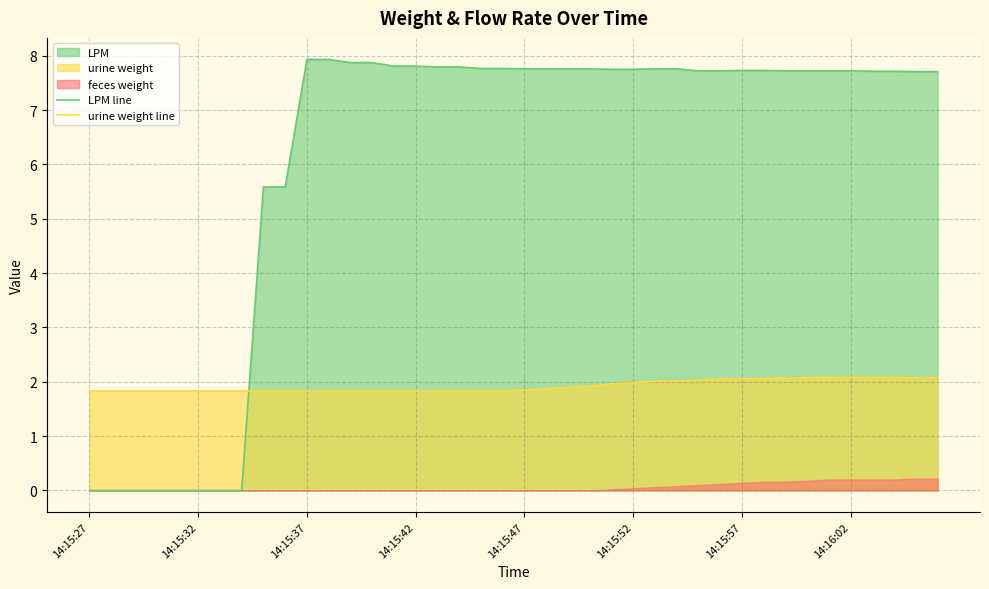

True or false: LPM line has a value of 7.8 at 14:15:42.

True